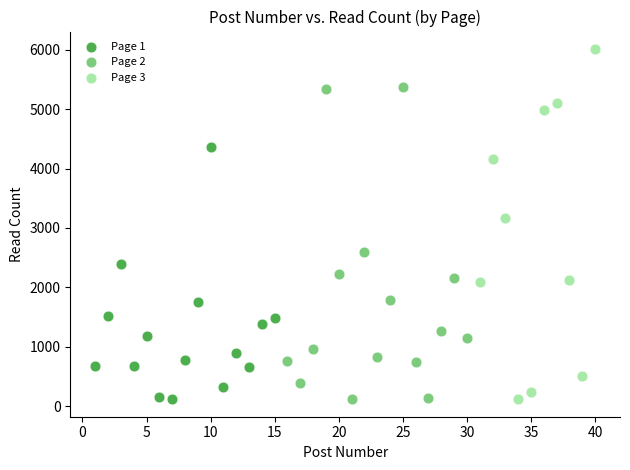

Which series has the largest Y range (max minus min)?

Page 3